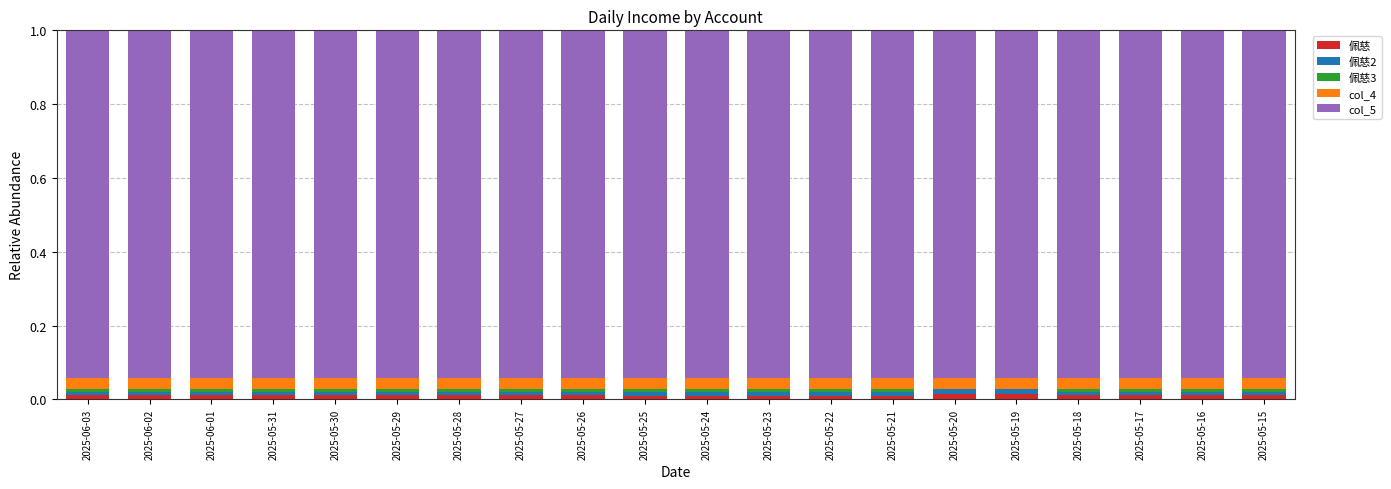

Is it true that 佩慈3 equals 0.0 at 2025-05-21?

True